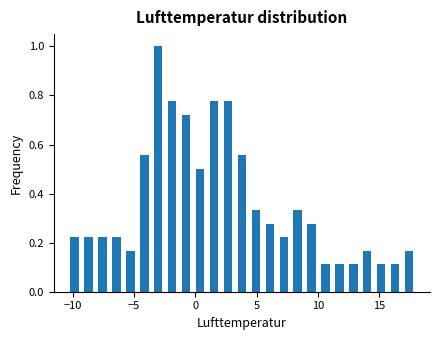

Read against the x-axis, roughly where is the centre of the tallest bar?

-3.0